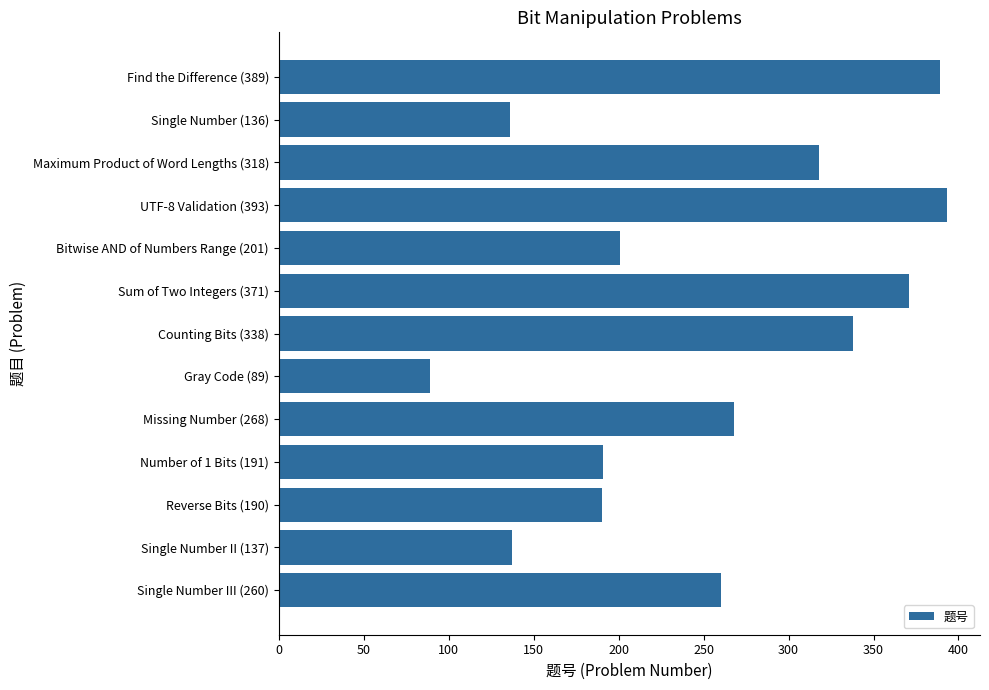

Which has a higher value, Single Number II (137) or Single Number III (260)?

Single Number III (260)